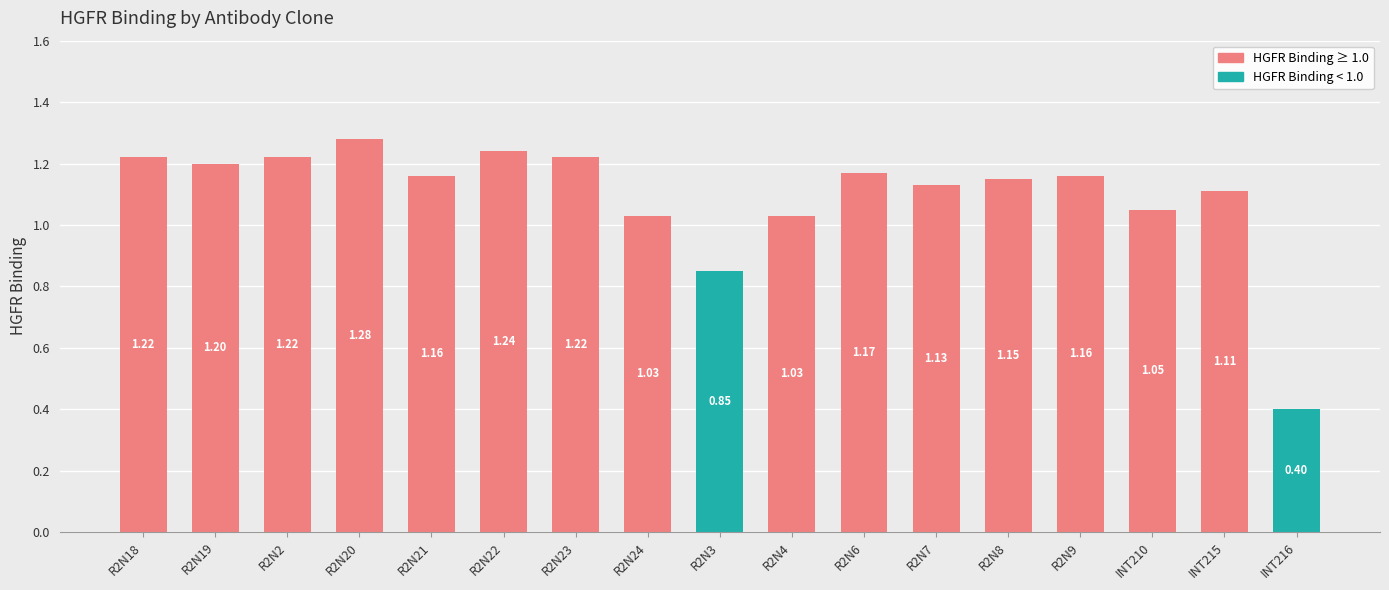

The value at R2N6 is 1.8. True or false?

False